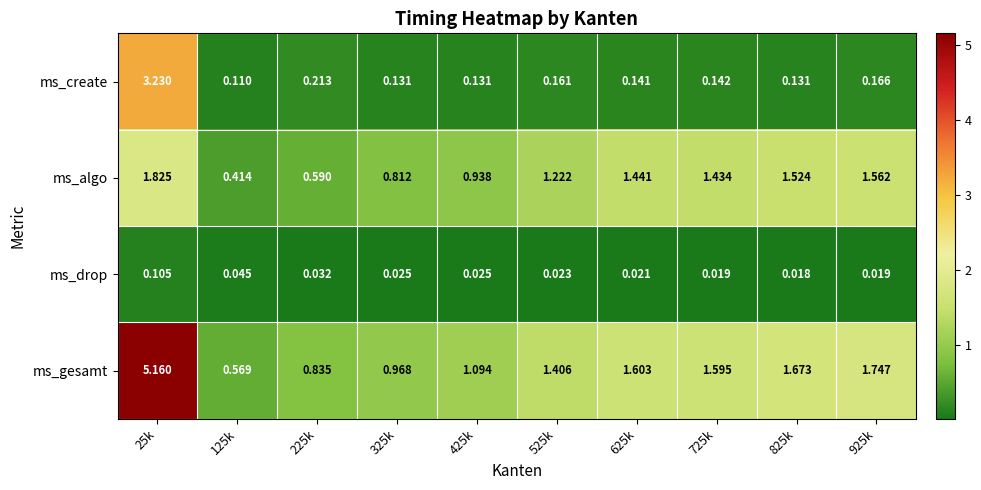

Is the value of ms_algo at 25k greater than the value of ms_create at 925k?

Yes